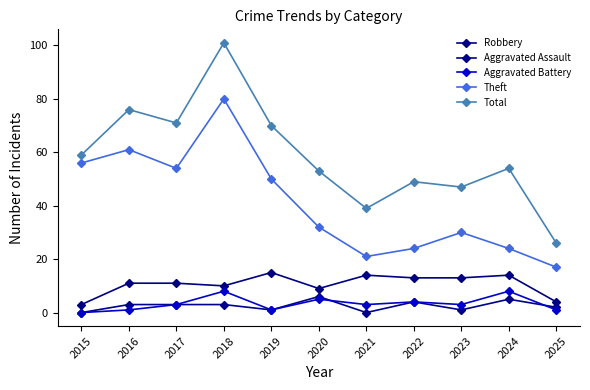

Reading left to right, list all the values displayed in this chart.

Robbery: 3	11	11	10	15	9	14	13	13	14	4
Aggravated Assault: 0	3	3	3	1	6	0	4	1	5	2
Aggravated Battery: 0	1	3	8	1	5	3	4	3	8	1
Theft: 56	61	54	80	50	32	21	24	30	24	17
Total: 59	76	71	101	70	53	39	49	47	54	26